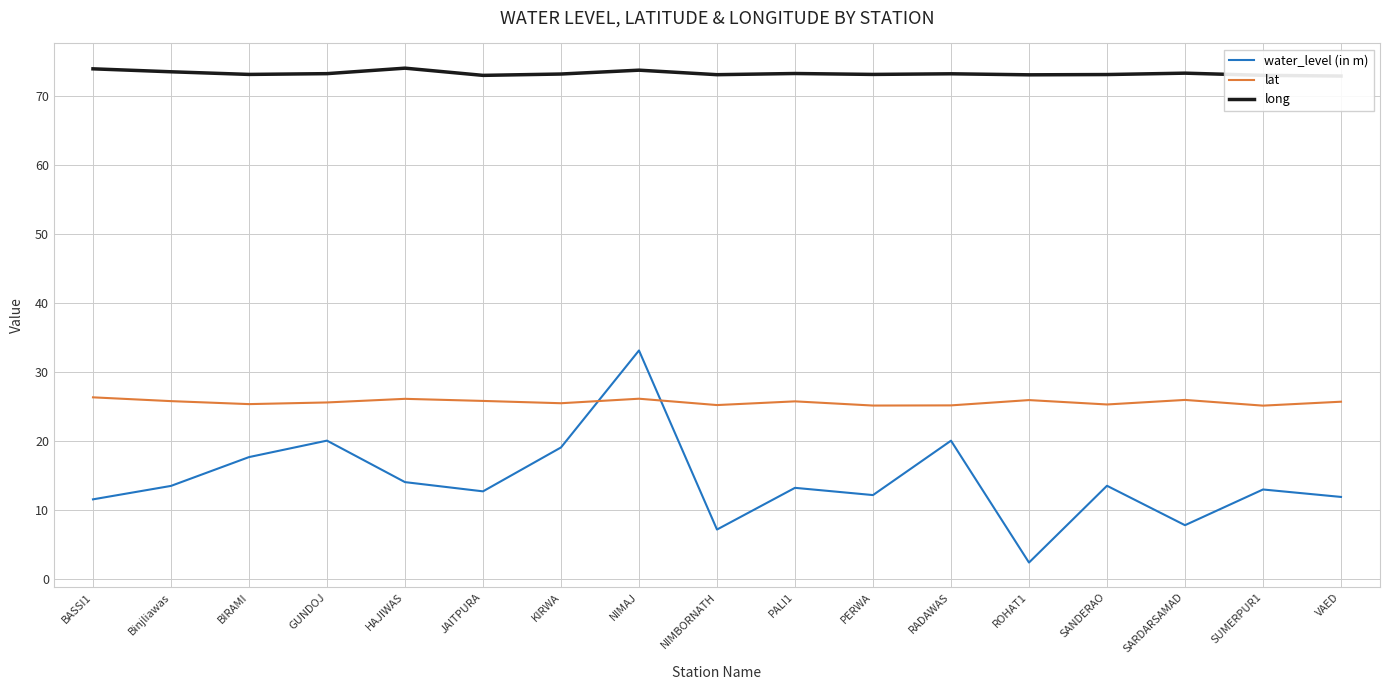

What is the highest value of the water_level (in m) series?

33.1